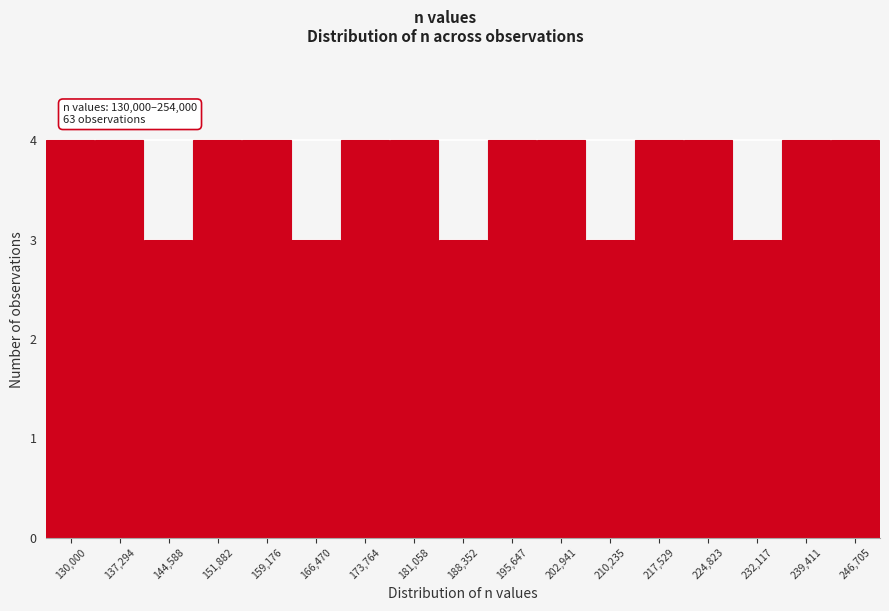

Reading left to right, list all the values displayed in this chart.

4	4	3	4	4	3	4	4	3	4	4	3	4	4	3	4	4